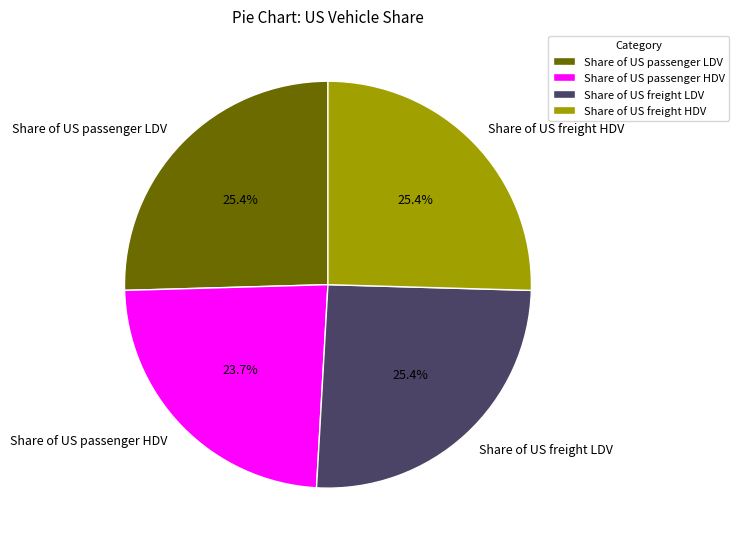

Combined, do Share of US passenger HDV and Share of US freight LDV account for over 50%?

No